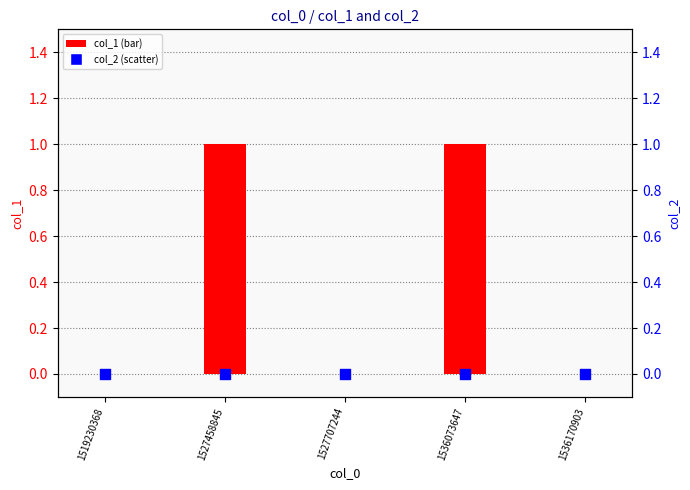

At how many categories does at least one series exceed 0?

2